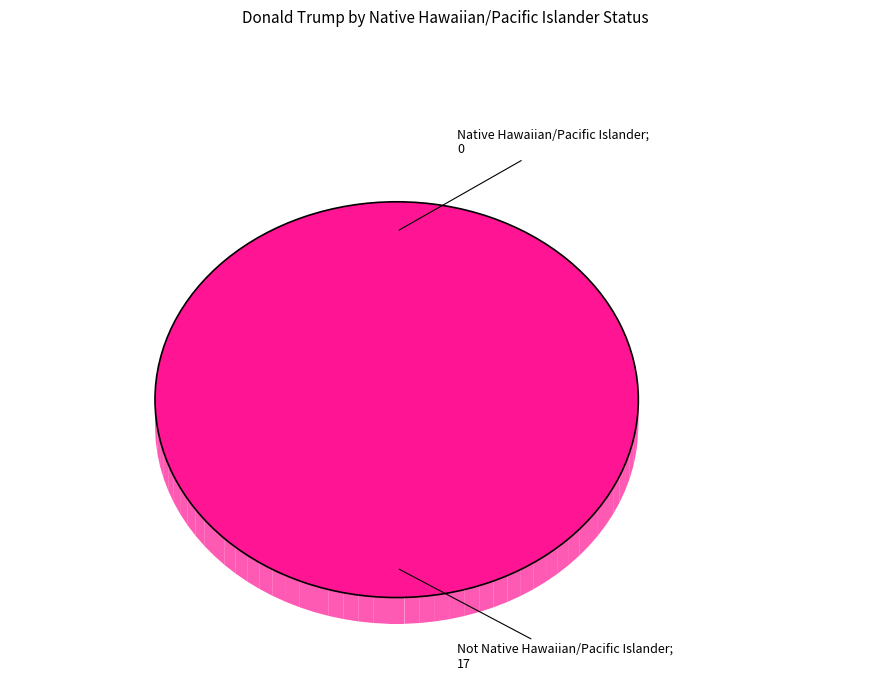

Which slice represents more than half of the pie?

Not Native Hawaiian/Pacific Islander